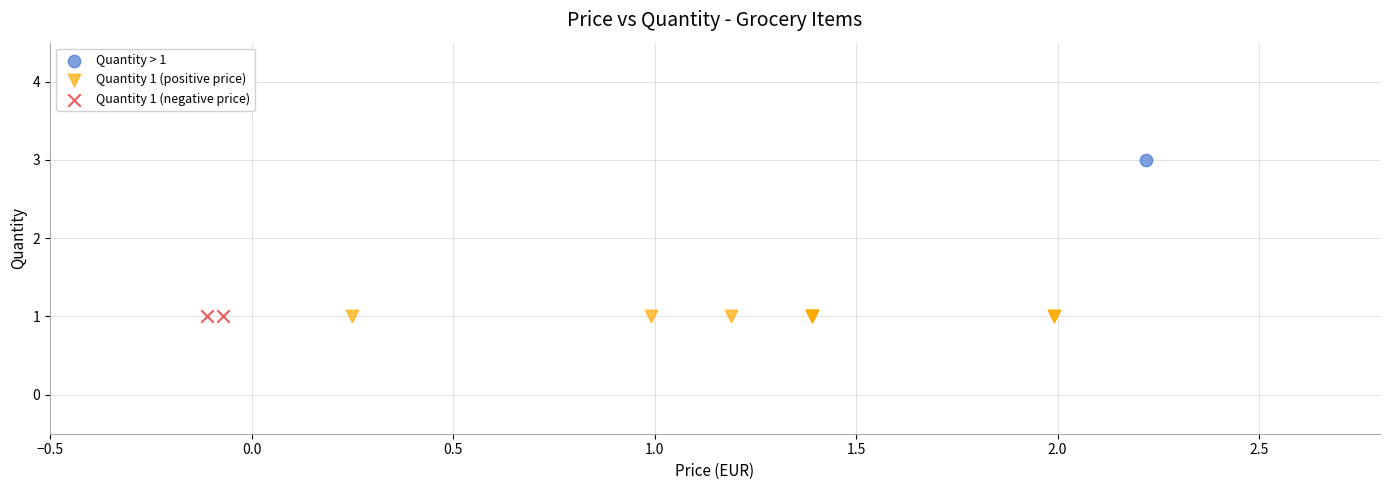

What are all the series names shown in the legend?

Quantity > 1, Quantity 1 (positive price), Quantity 1 (negative price)